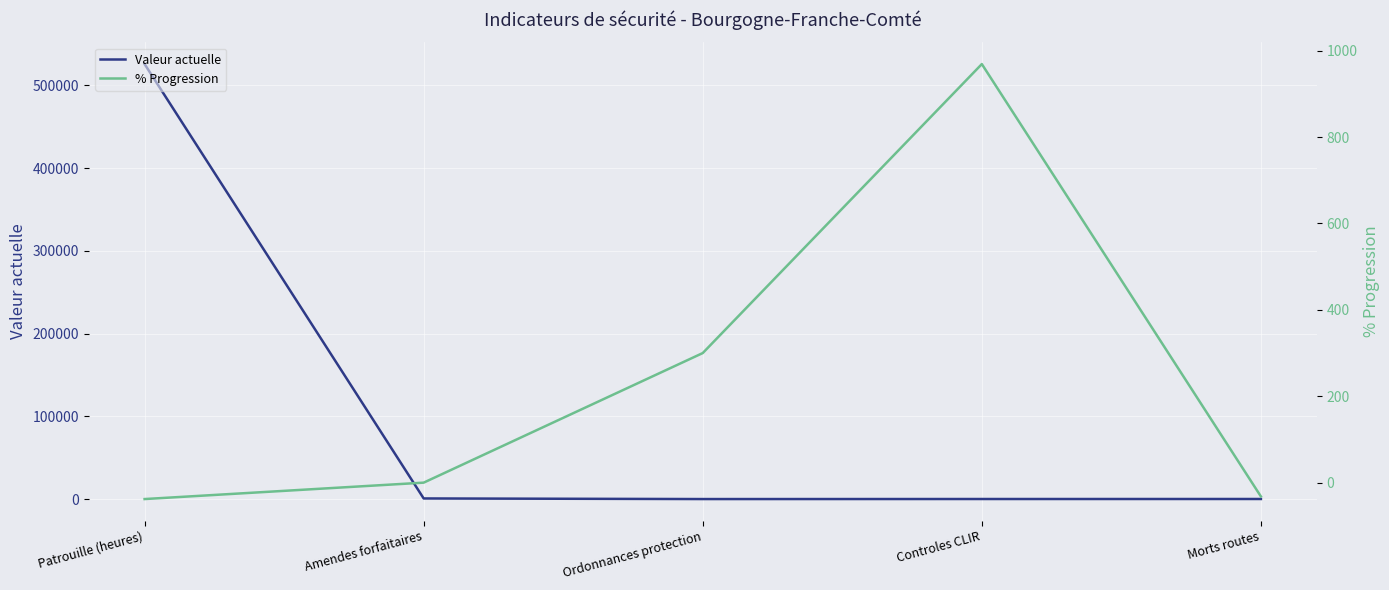

The value of Valeur actuelle at Amendes forfaitaires is 809. True or false?

True